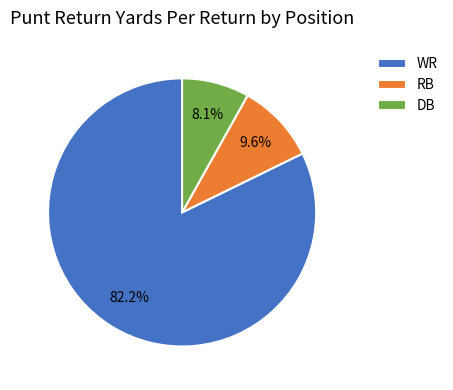

Rank the categories by value from highest to lowest.

WR, RB, DB